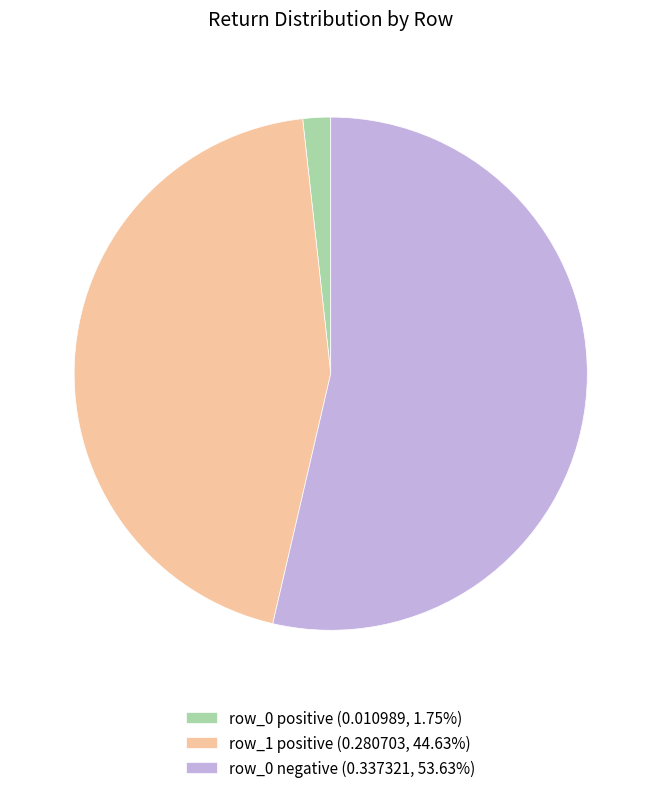

Is row_0 positive (0.010989, 1.75%) the majority of the pie?

No